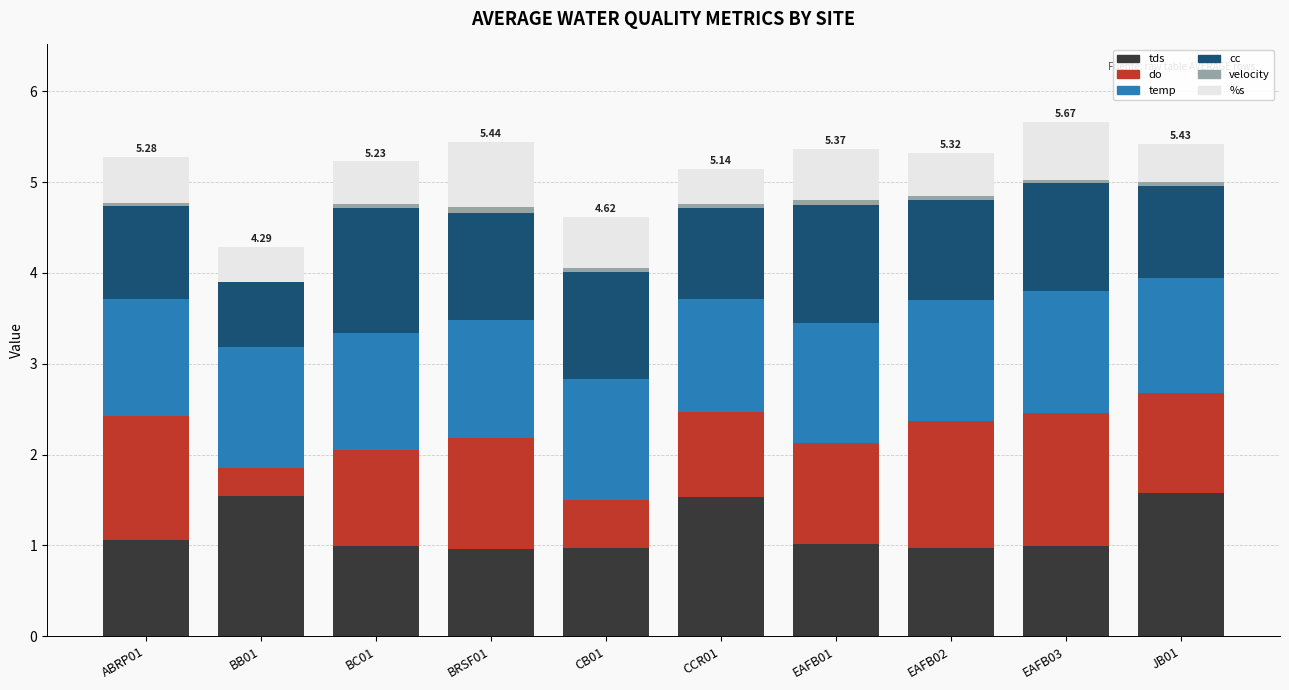

What are all the series names shown in the legend?

tds, do, temp, cc, velocity, %s